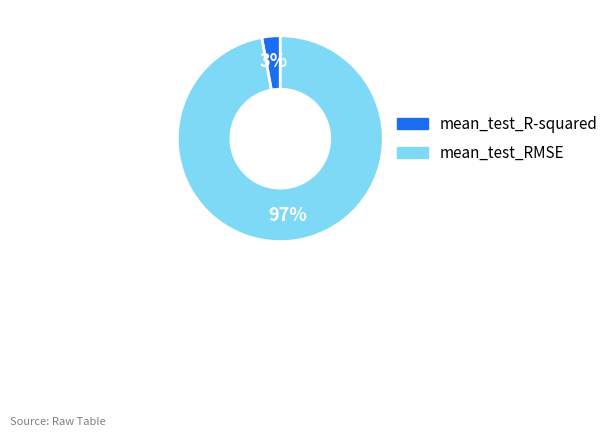

Combined, do mean_test_RMSE and mean_test_R-squared account for over 50%?

Yes